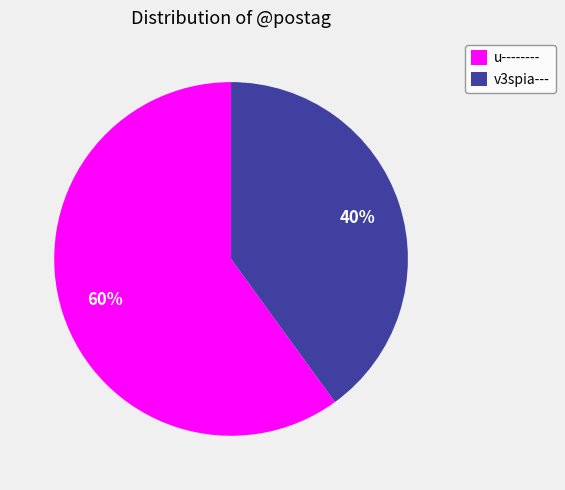

Do u-------- and v3spia--- together represent more than half of the pie?

Yes